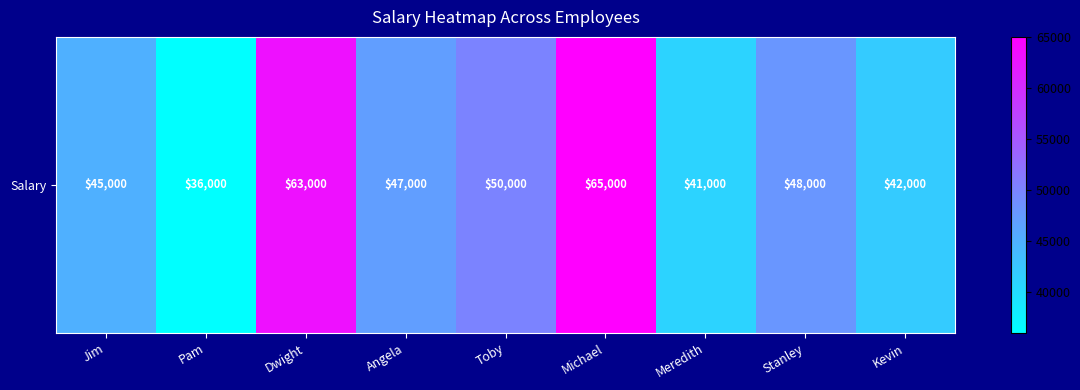

Where does the data first go above 47000?

Dwight